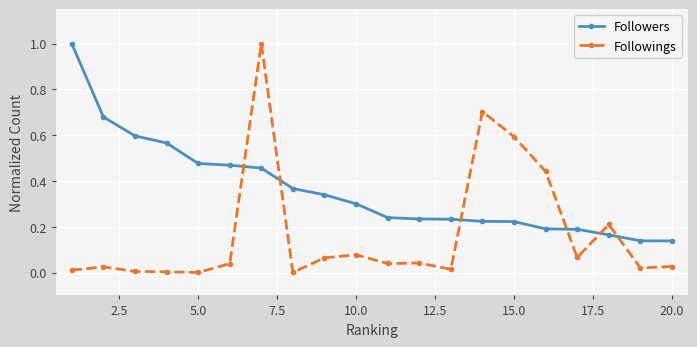

After their last crossing, which series has the higher values: Followings or Followers?

Followers